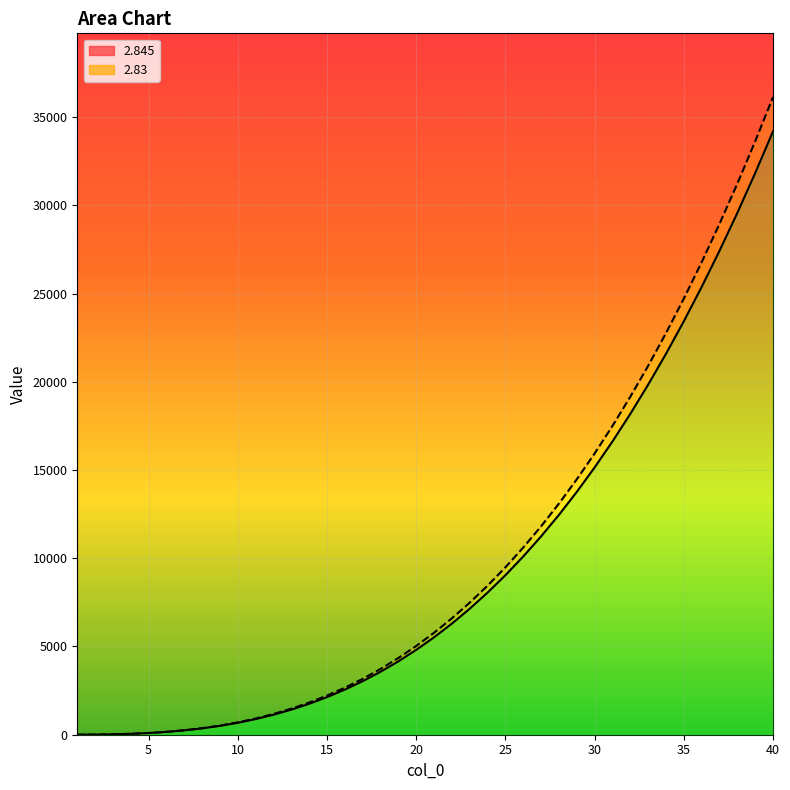

Reading left to right, what are all the values shown in this chart?

2.83 line: 1.0	7.1	22.4	50.6	95.1	159.3	246.4	359.5	501.8	676.1	885.4	1132.6	1420.6	1752.0	2129.8	2556.6	3035.1	3568.0	4157.9	4807.5	5519.3	6295.9	7139.9	8053.7	9040.0	10101.2	11239.8	12458.3	13759.0	15144.4	16617.0	18179.2	19833.3	21581.7	23426.8	25370.9	27416.4	29565.7	31820.9	34184.5
2.845 line: 1.0	7.2	22.8	51.6	97.4	163.6	253.7	370.9	518.6	699.8	917.8	1175.6	1476.3	1822.8	2218.1	2665.1	3166.8	3726.1	4345.6	5028.4	5777.2	6594.7	7483.7	8447.0	9487.2	10607.2	11809.5	13096.8	14471.8	15937.1	17495.4	19149.2	20901.2	22754.0	24710.0	26772.0	28942.4	31223.7	33618.5	36129.4